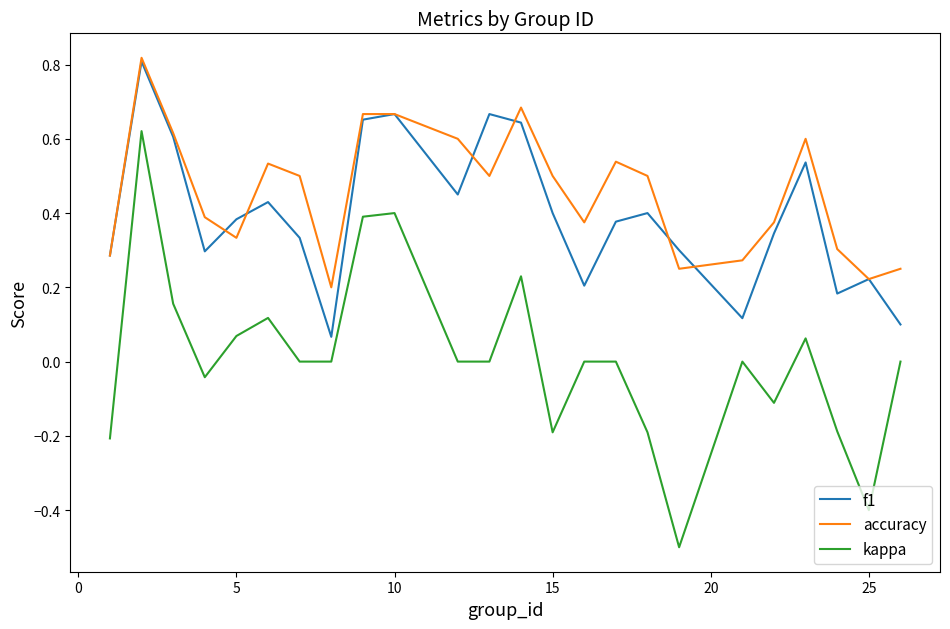

How many lines are shown in the chart?

3